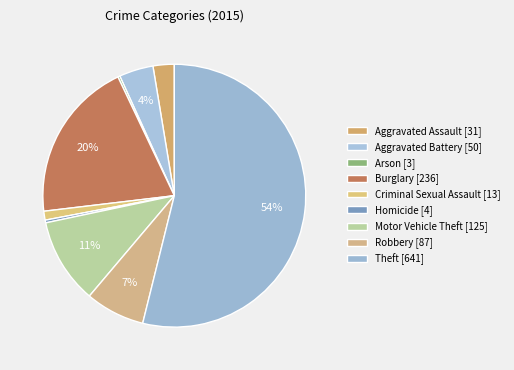

How many slices are in this pie chart?

9